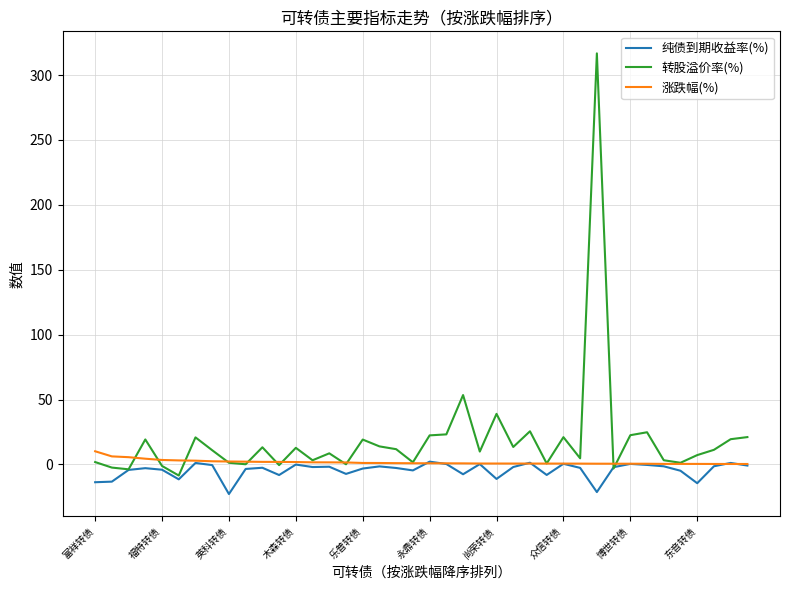

Which series has the widest spread of values?

转股溢价率(%)